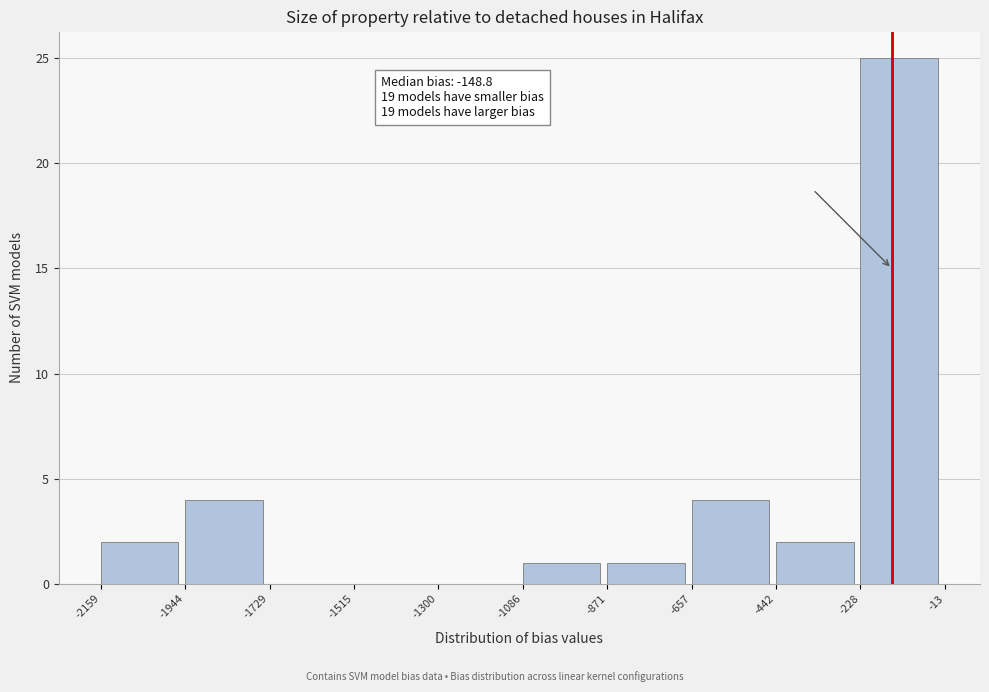

Over which range of the x-axis is the bar tallest?

-228 to -13